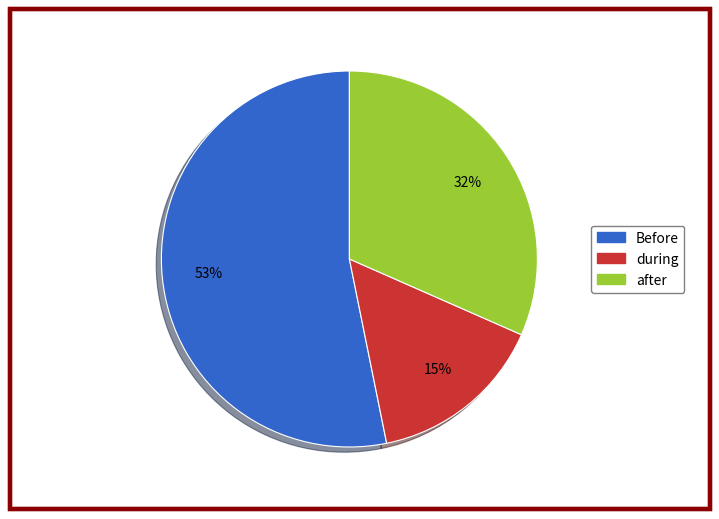

Rank the categories by value from lowest to highest.

during, after, Before